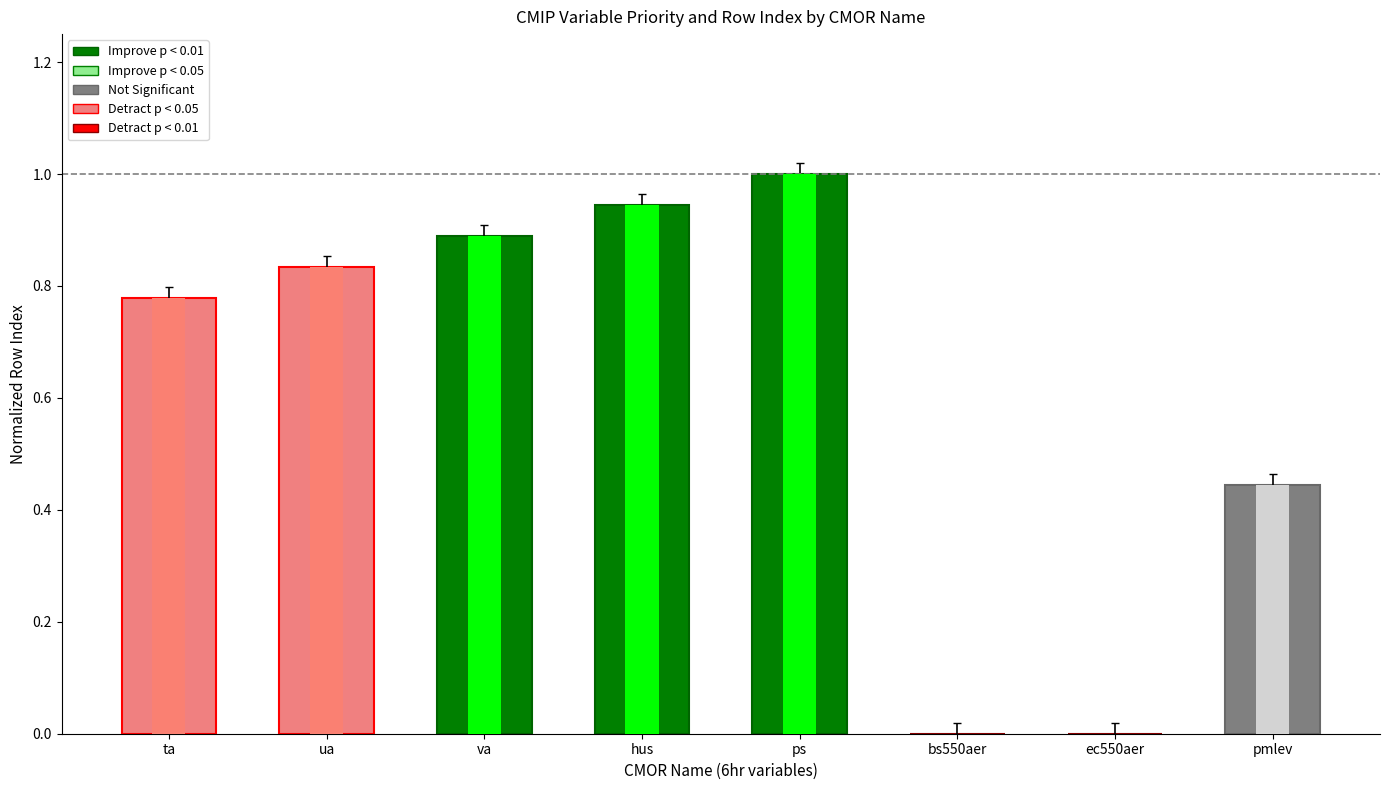

What is the change in value from hus to ec550aer?

-0.9